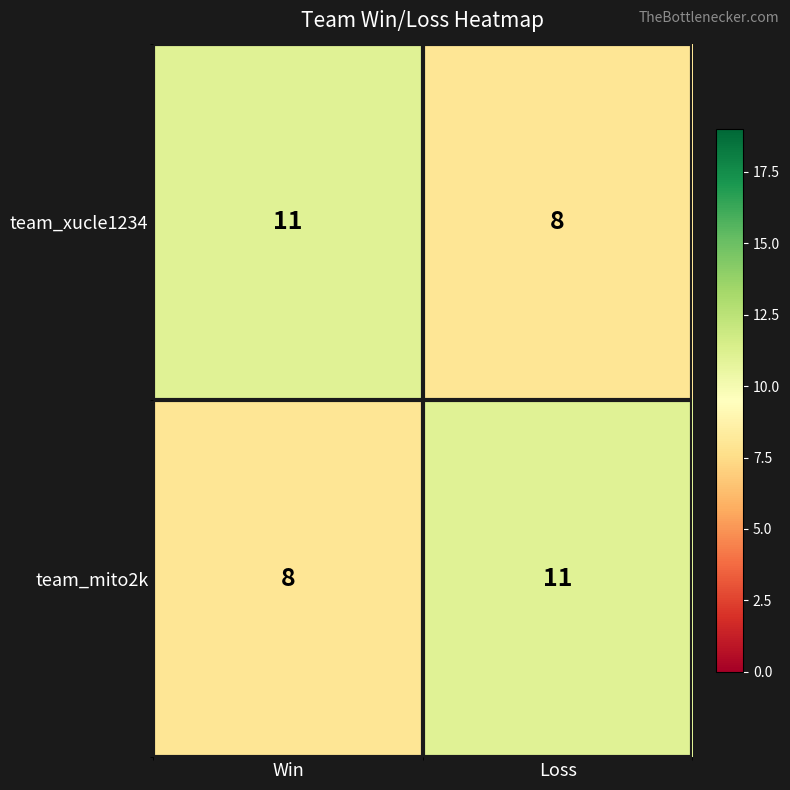

Is the value of team_xucle1234 at Loss greater than the value of team_mito2k at Loss?

No